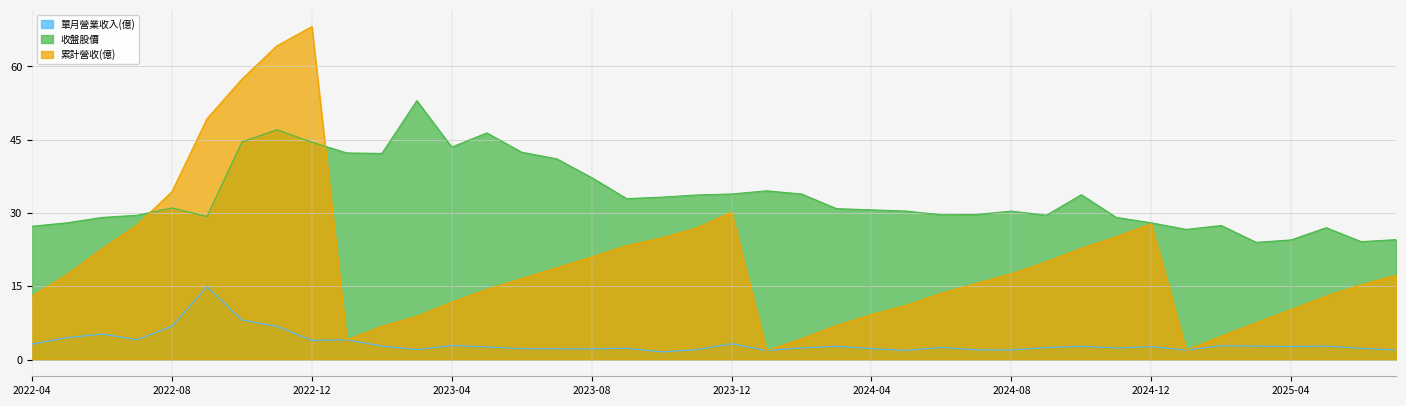

Which series has the widest spread of values?

累計營收(億)